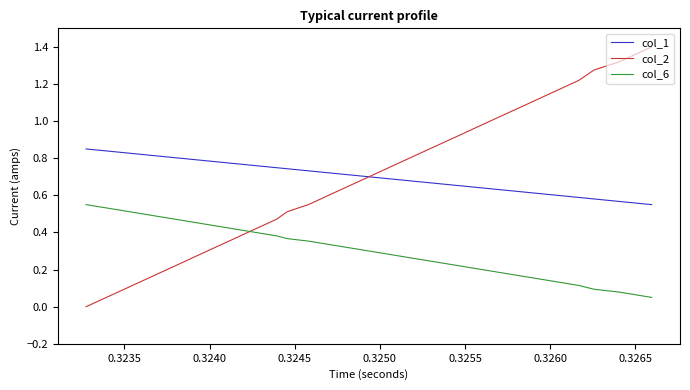

What is the value of the col_1 point at the 12th from the left?

0.6